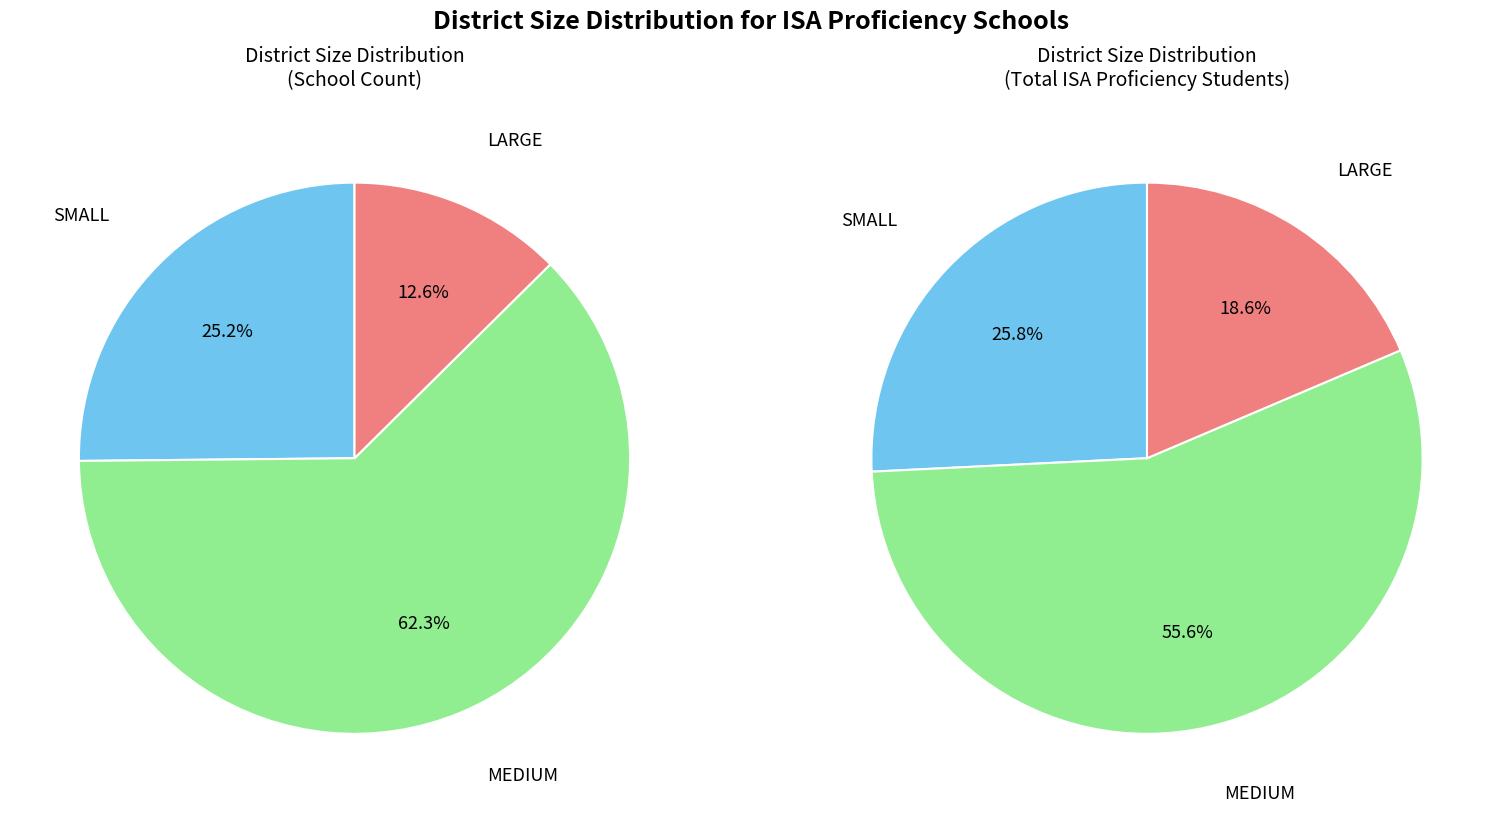

What percentage is the SMALL slice, to the nearest percent?

25%